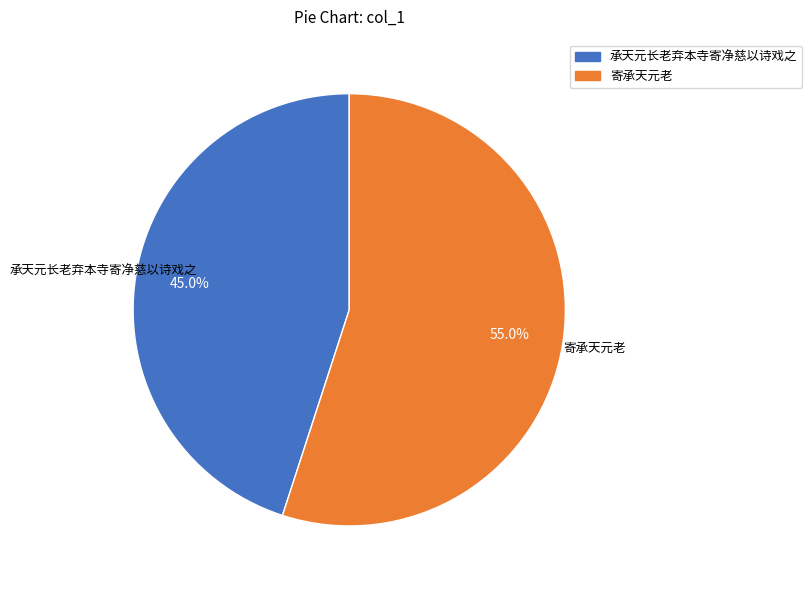

Which has a higher value, 寄承天元老 or 承天元长老弃本寺寄净慈以诗戏之?

寄承天元老